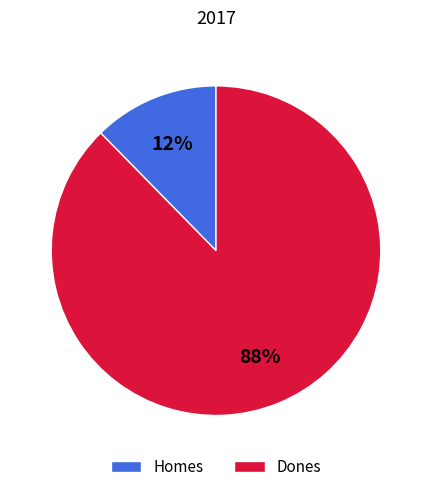

Between Dones and Homes, which is larger?

Dones